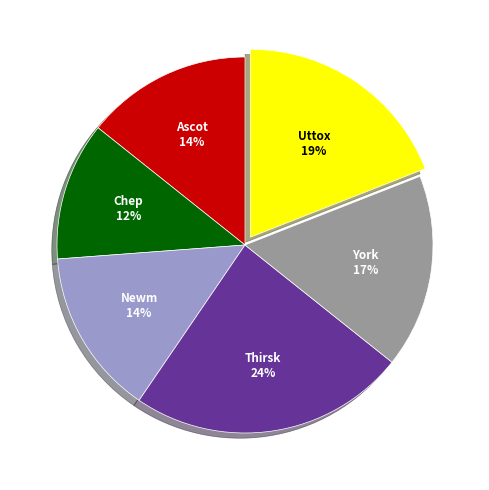

Which category has the smallest portion of the pie?

Chep